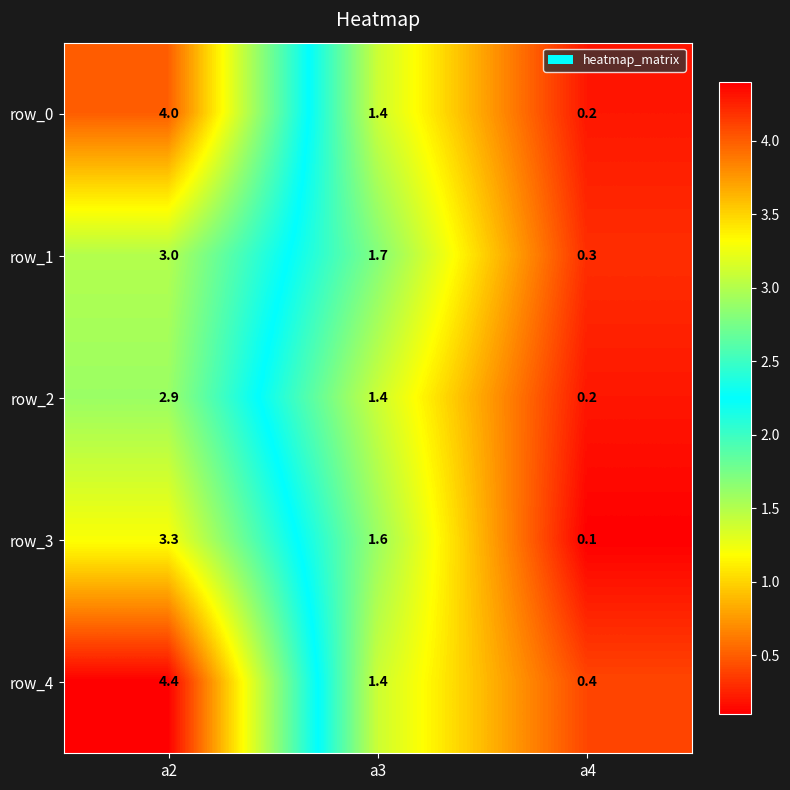

At which label does row_2 reach its minimum?

a4